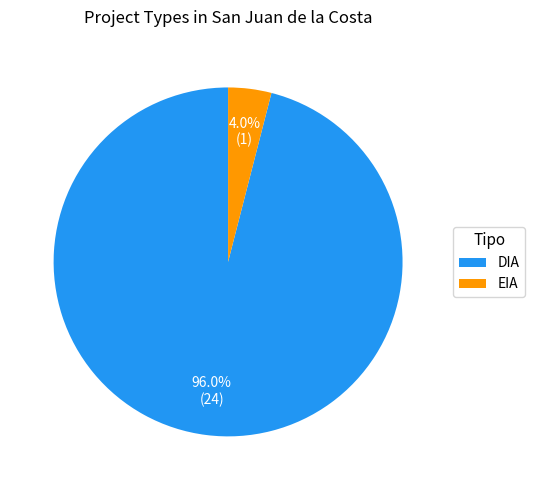

Is there any slice that represents more than half of the pie?

Yes